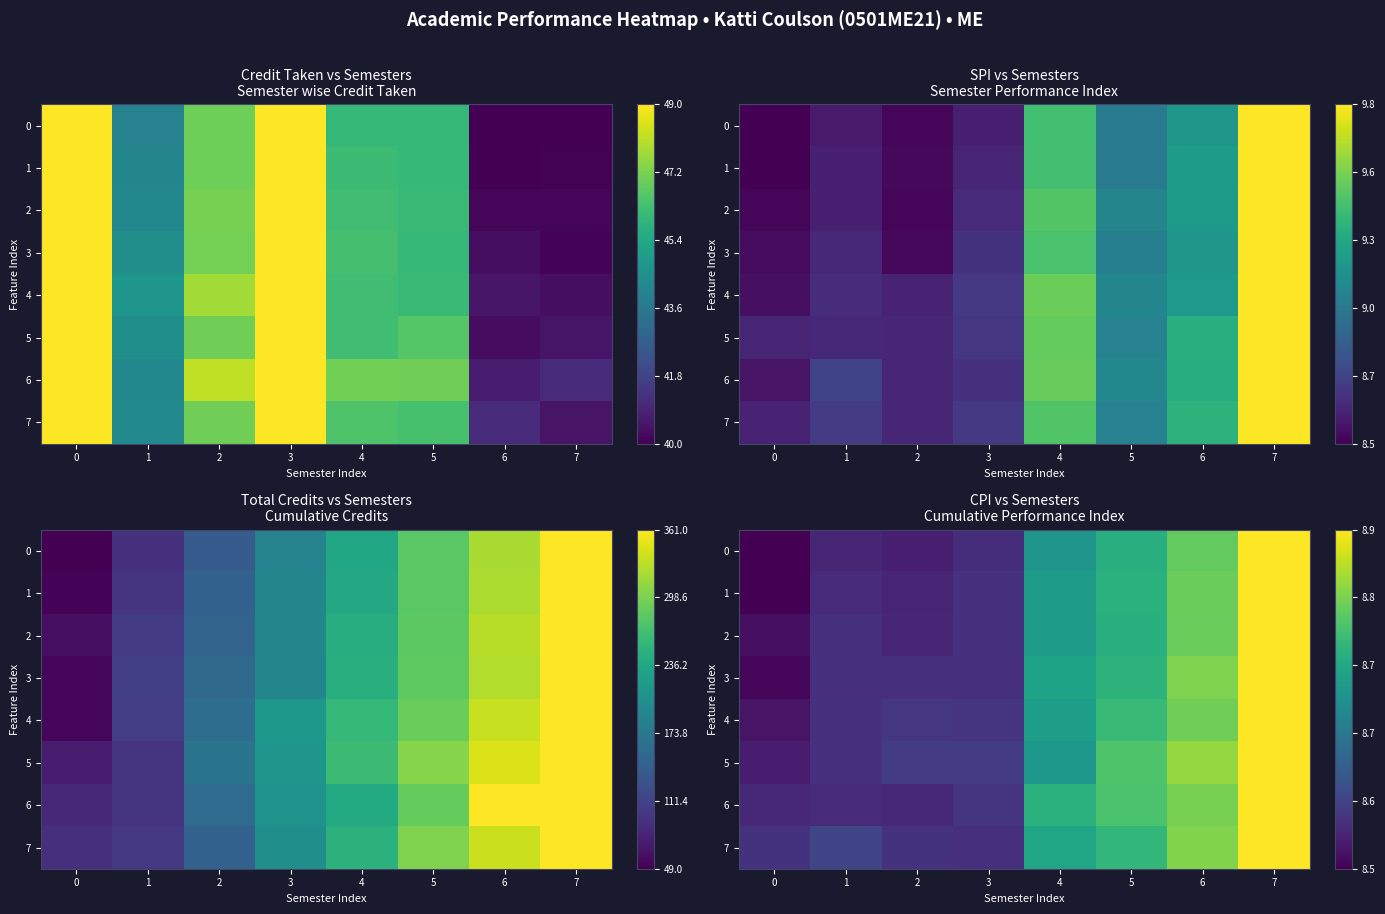

What is the sum of the 5 values at 7 and 0?

1.1